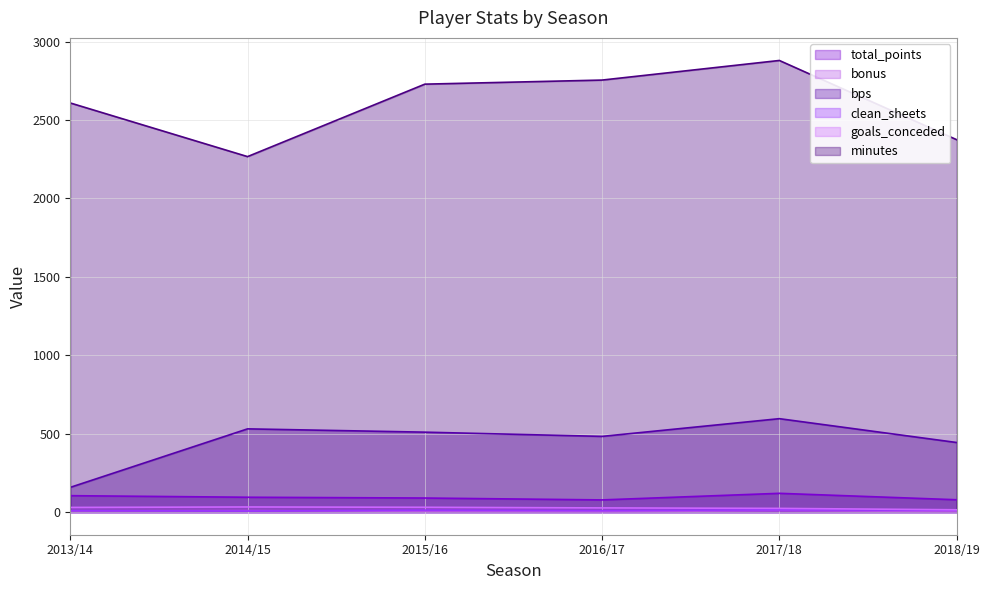

True or false: bonus and total_points intersect in this chart.

False